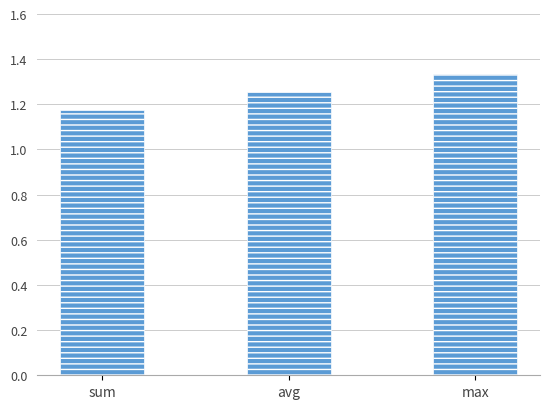

Where is the data nearest to the value 1?

sum